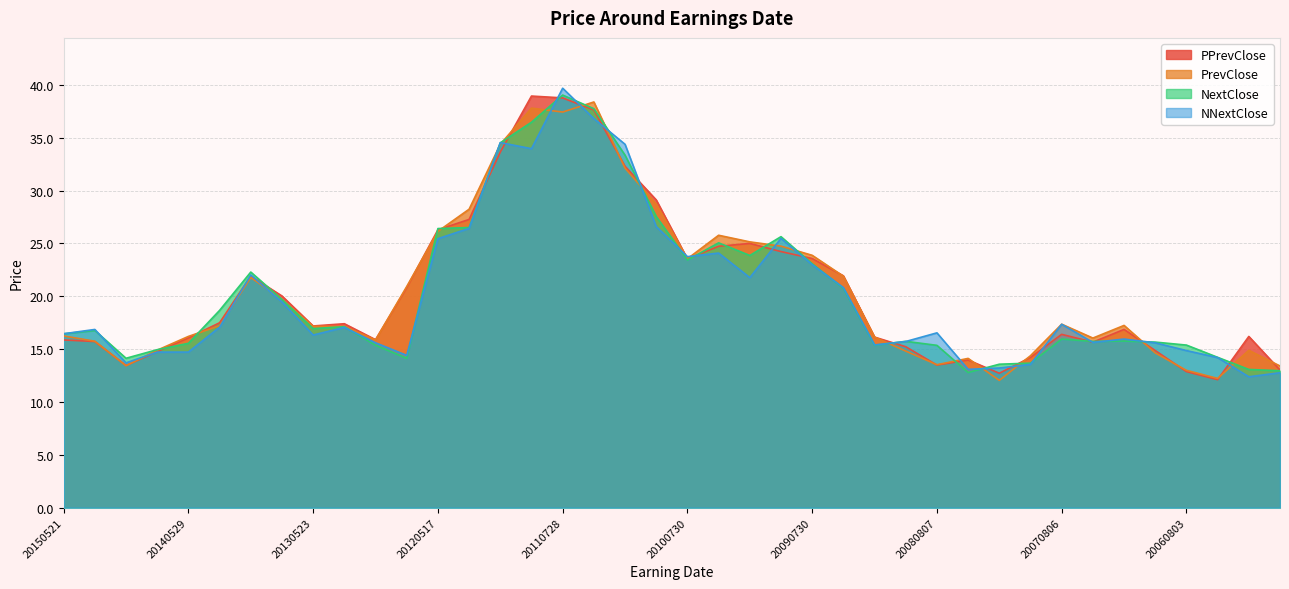

Where is the first local maximum for PrevClose?

20131024